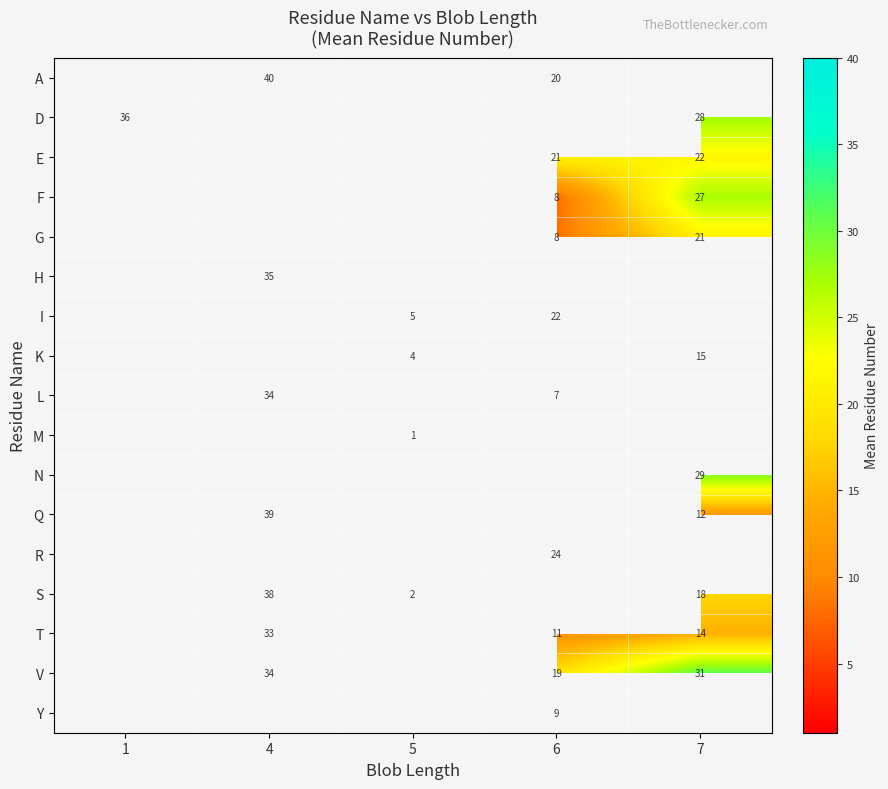

What is the greatest value displayed?

40.0